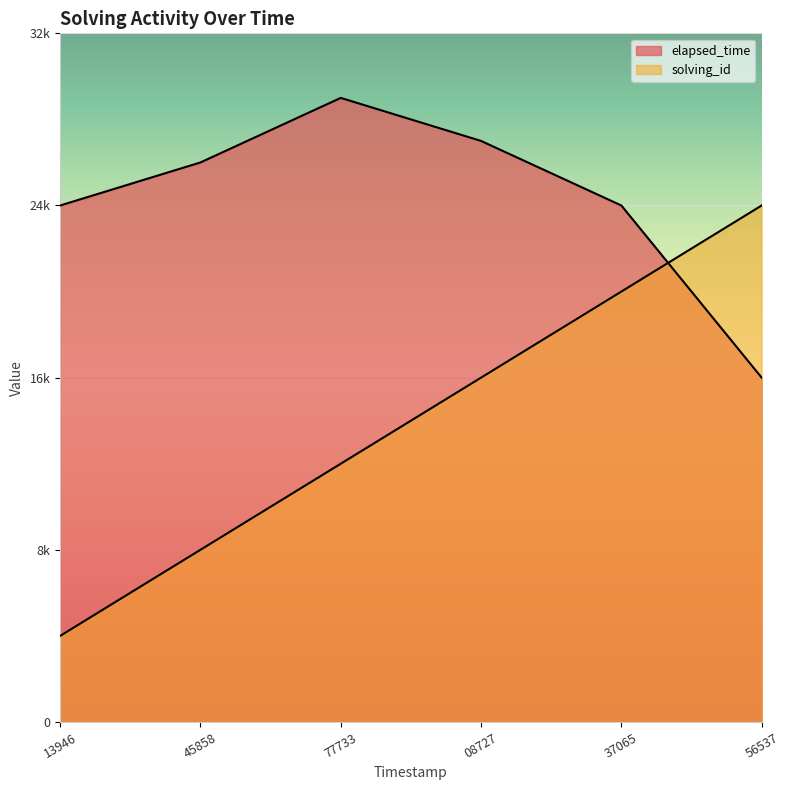

What is the sum of all elapsed_time values?

146000